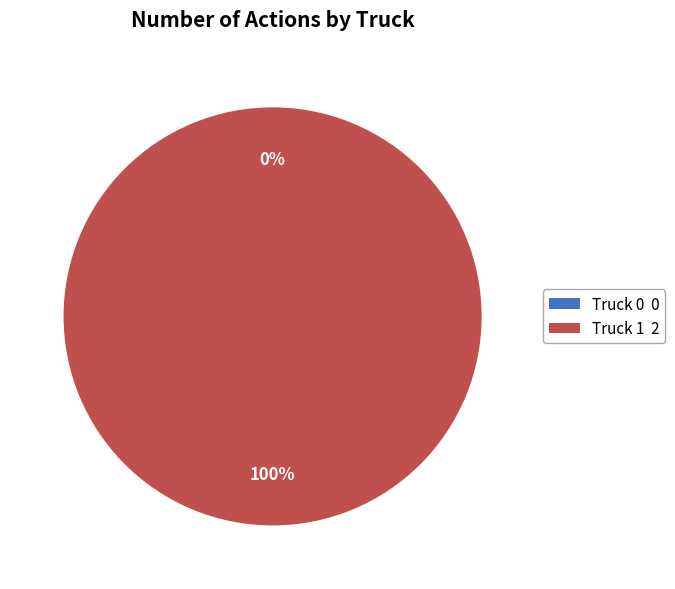

To the nearest percent, what percentage of the pie is Truck 1?

100%